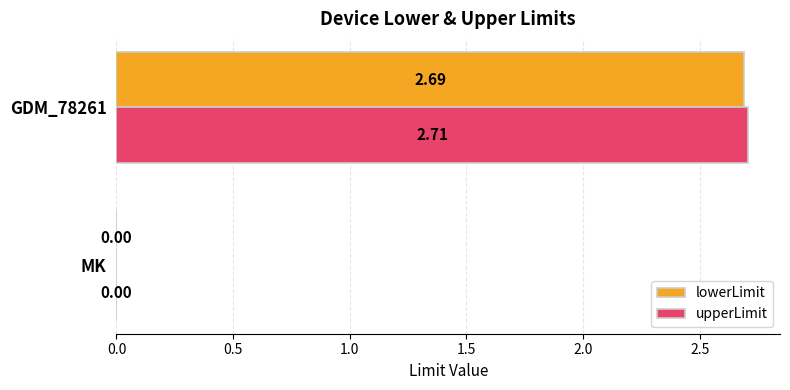

Where is upperLimit nearest to the value 1?

MK